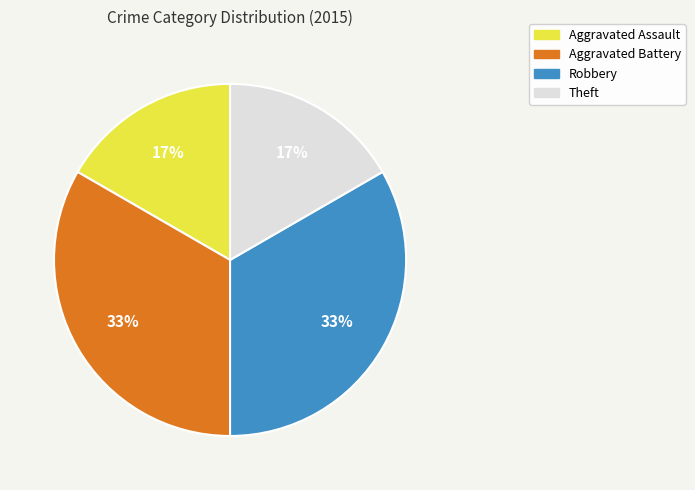

To the nearest percent, what is the average slice percentage?

25%